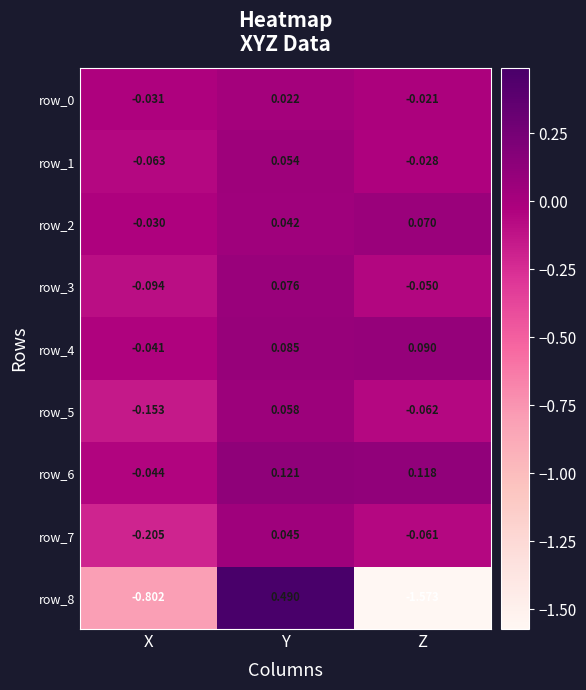

Where is row_8 nearest to the value 0?

Y